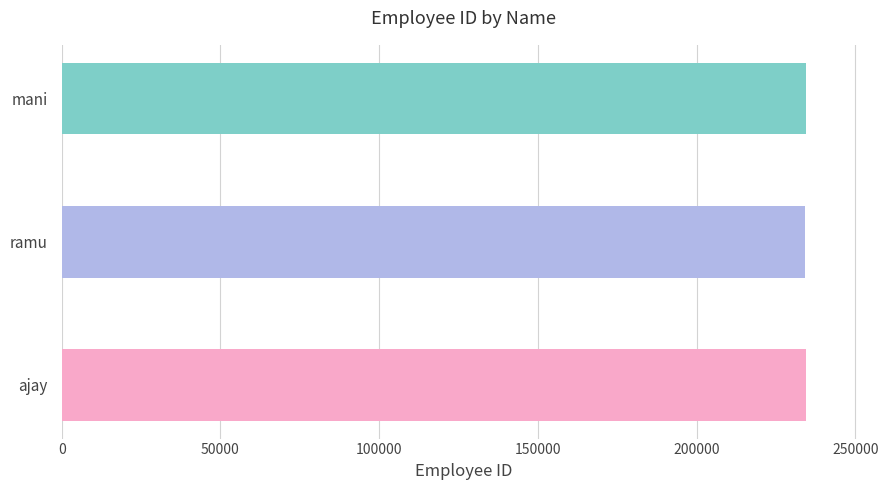

Approximately how many times larger is the value at ajay compared to ramu?

1.0